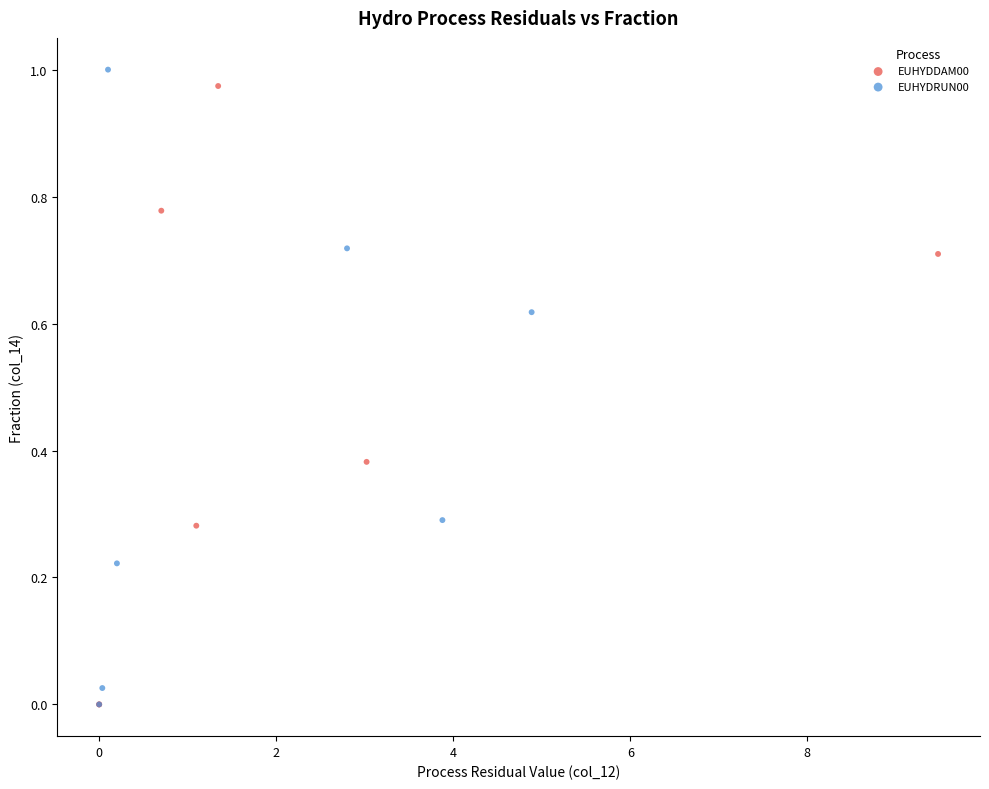

Which series has the widest spread of Y values?

EUHYDRUN00